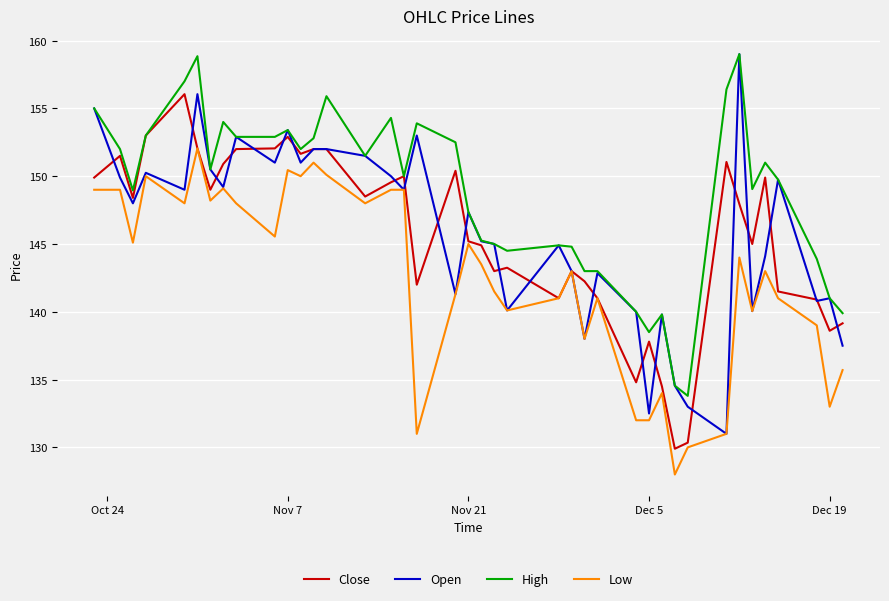

What is the average value of the Low series?

142.5